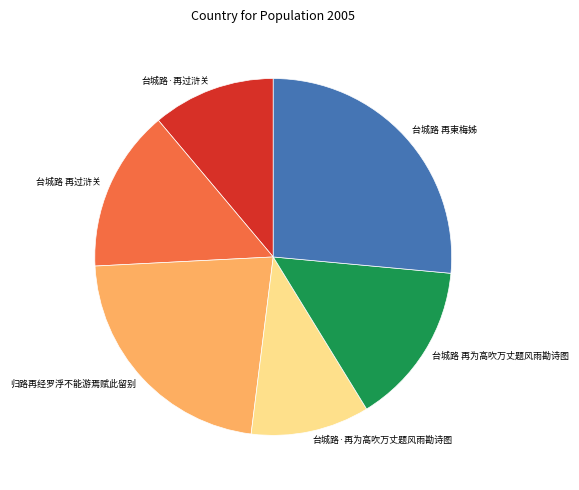

Approximately how many times larger is the value at 台城路·再过浒关 compared to 归路再经罗浮不能游焉赋此留别?

0.5